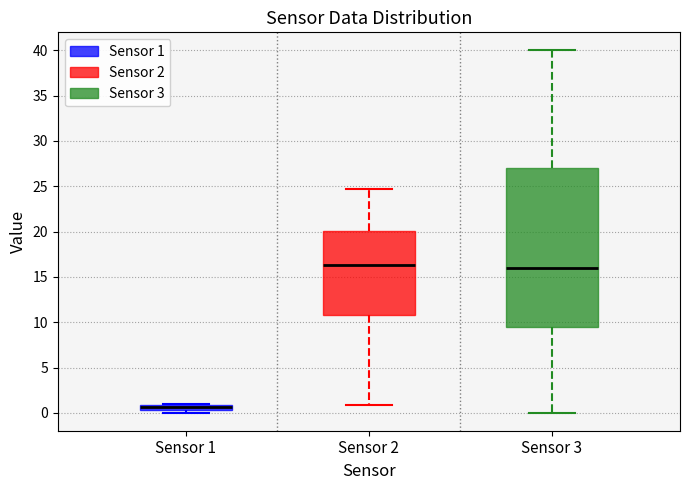

Which box is the tallest, from its lower edge to its upper edge?

Sensor 3